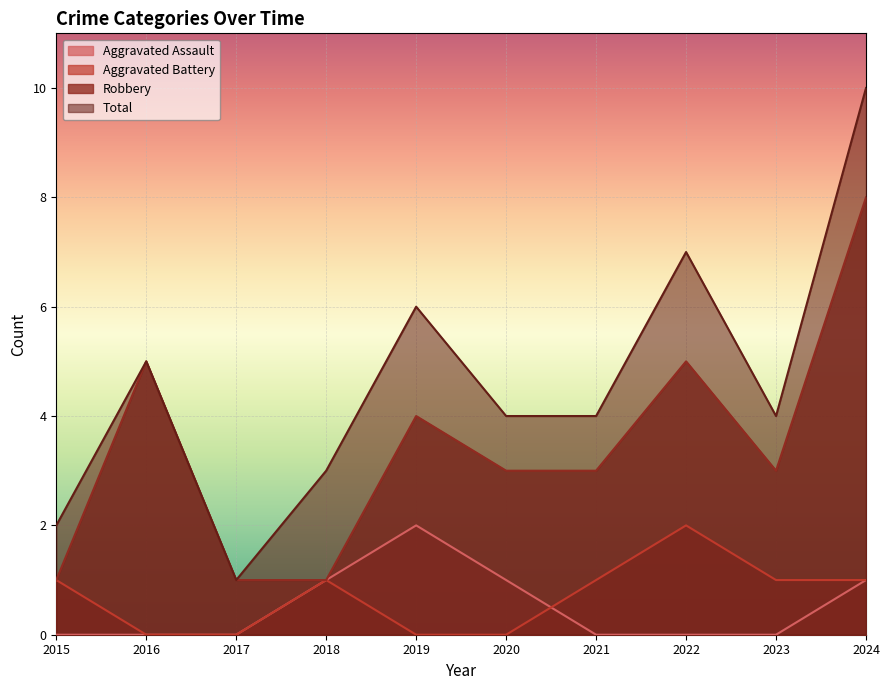

List the series in order of their peak value, lowest first.

Aggravated Assault, Aggravated Battery, Robbery, Total